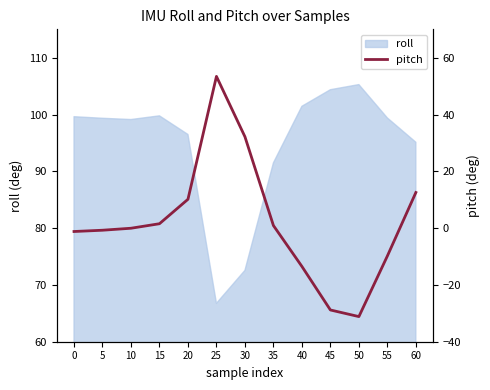

The roll series shows 99.1 at 10. True or false?

True